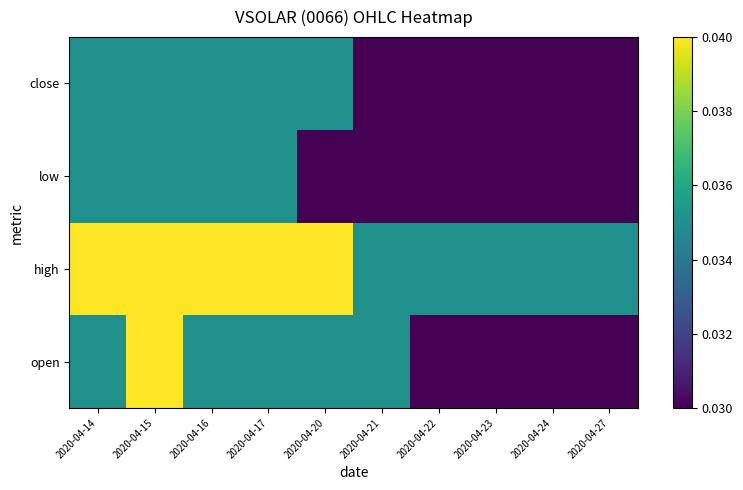

At which category is the sum across all series the highest?

2020-04-15